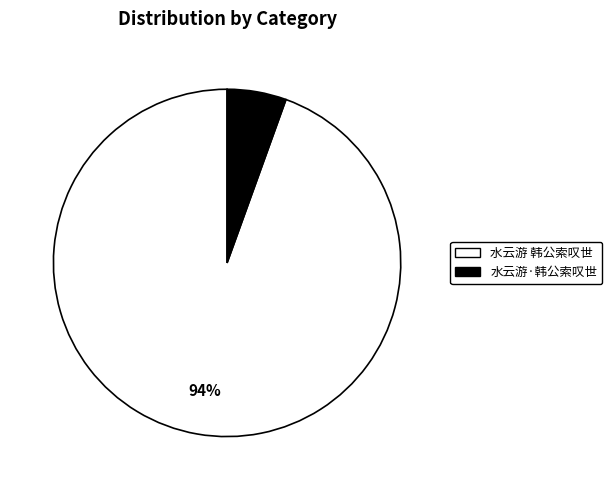

Which has a higher value, 水云游 韩公索叹世 or 水云游·韩公索叹世?

水云游 韩公索叹世